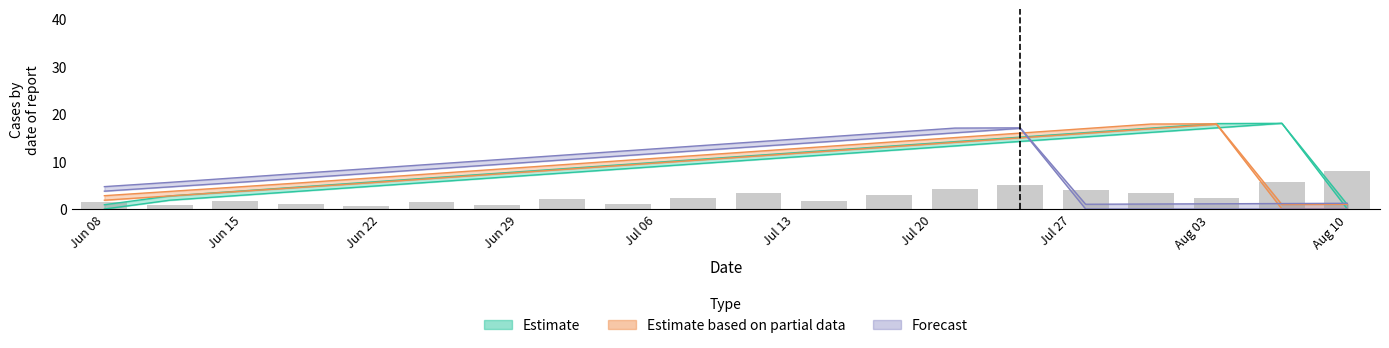

Where is upper_forecast nearest to the value 9?

5